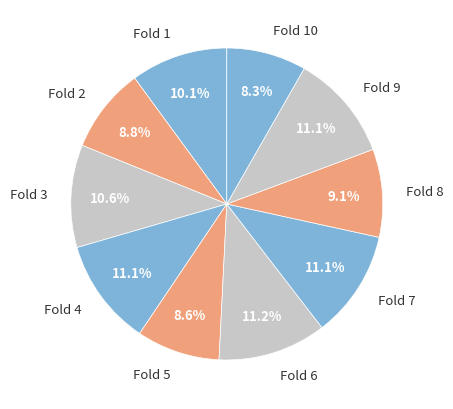

Is the sum of Fold 3 and Fold 9 greater than half?

No